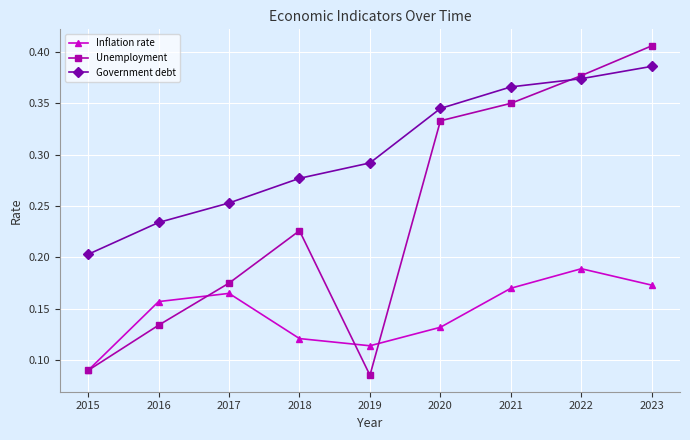

Which category has the highest value in the Inflation rate series?

2022